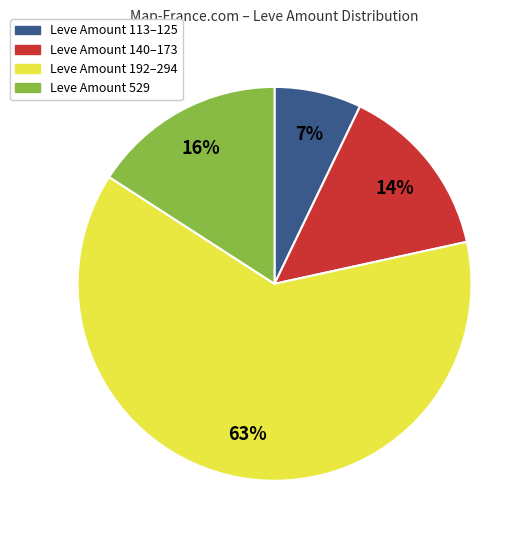

To the nearest percent, what is the average slice percentage?

25%